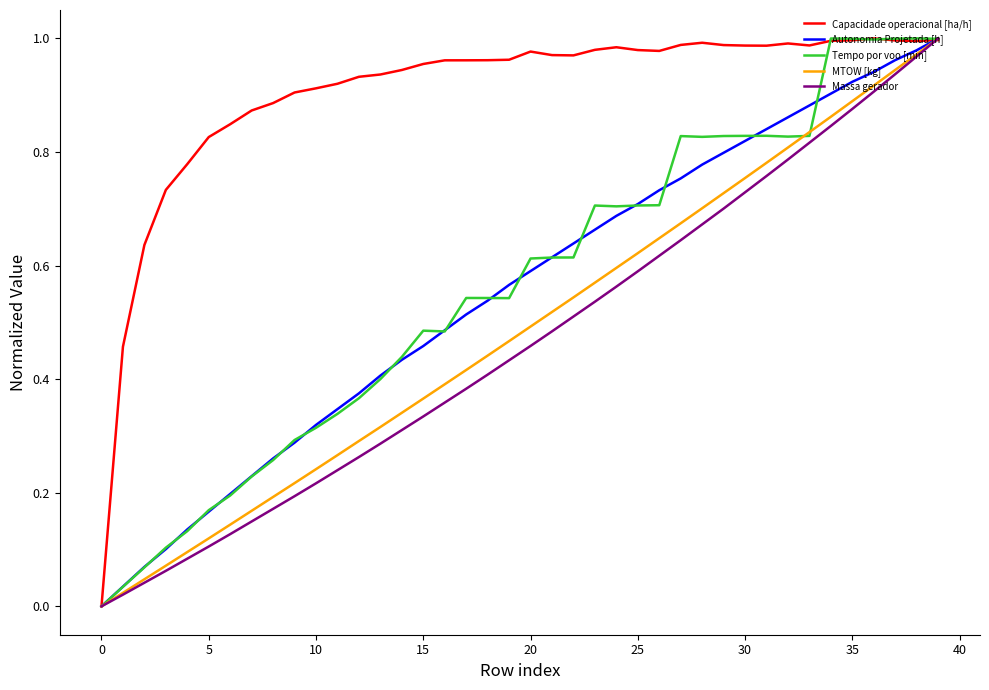

Which series has the largest total across all categories?

Capacidade operacional [ha/h]